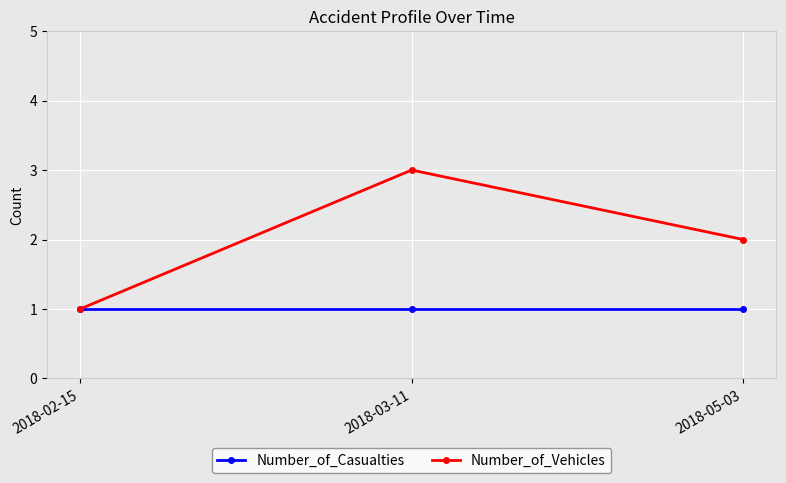

The value of Number_of_Vehicles at 2018-03-11 is 3. True or false?

True